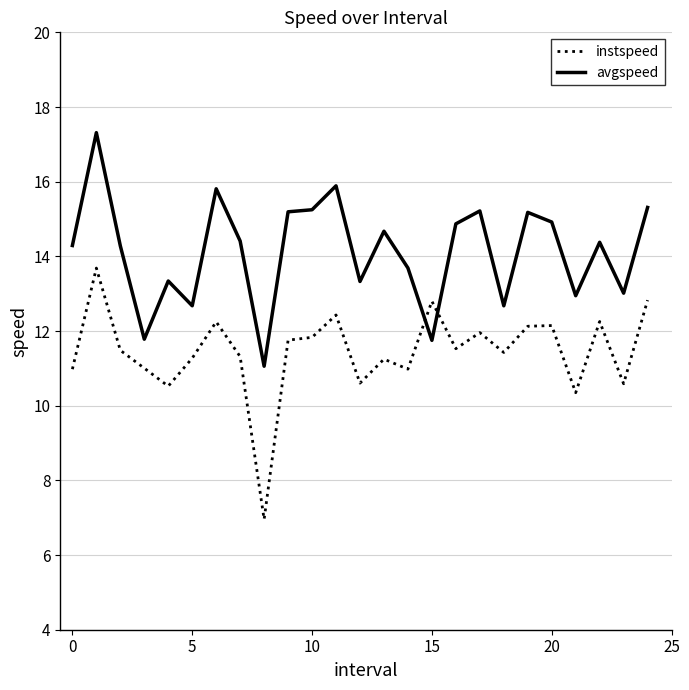

Which series has the largest range (max minus min)?

instspeed